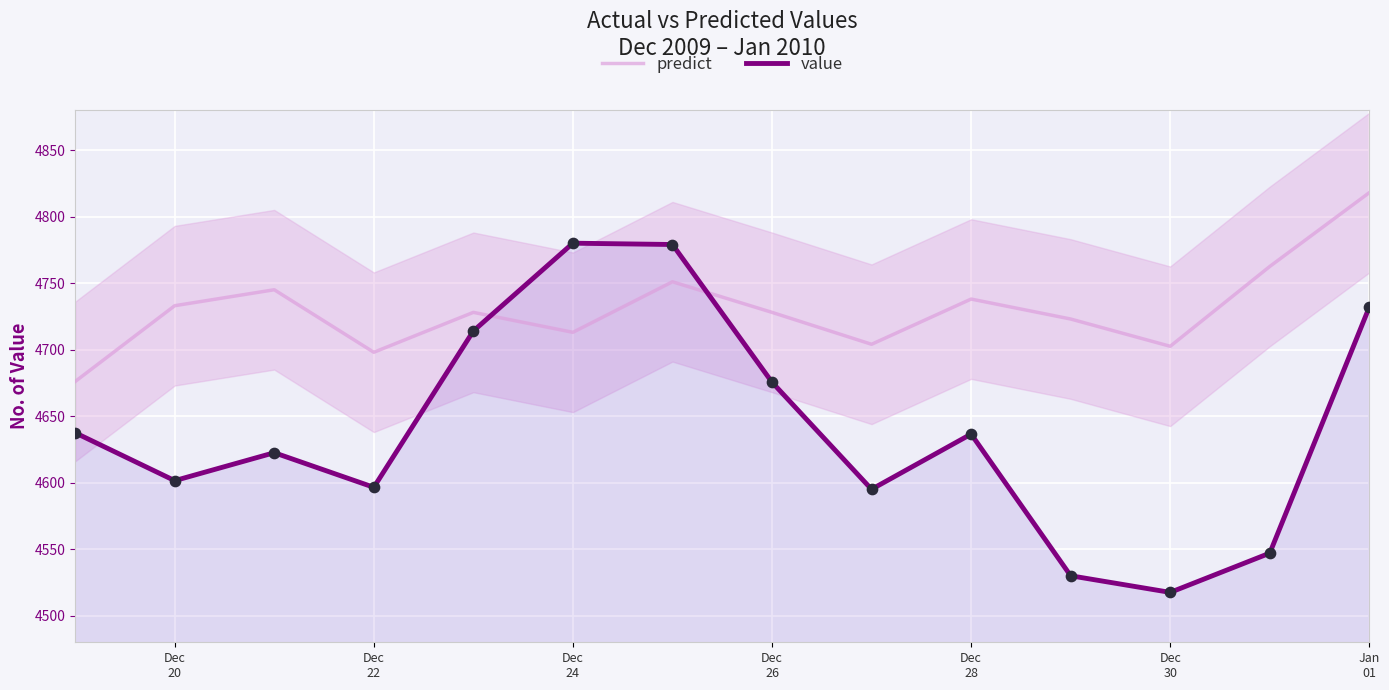

At how many categories does at least one series exceed 4707?

10